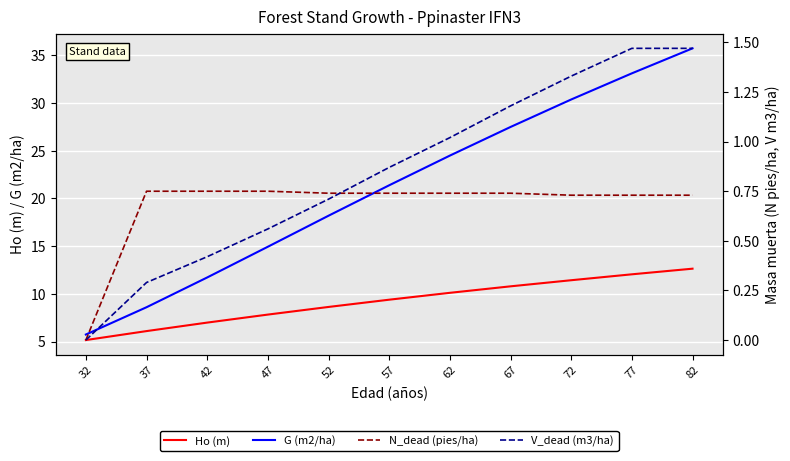

At which category does the chart reach its peak across all series?

82